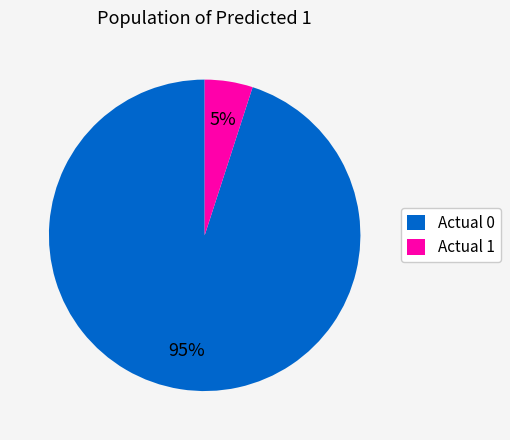

Count the number of slices in the pie.

2